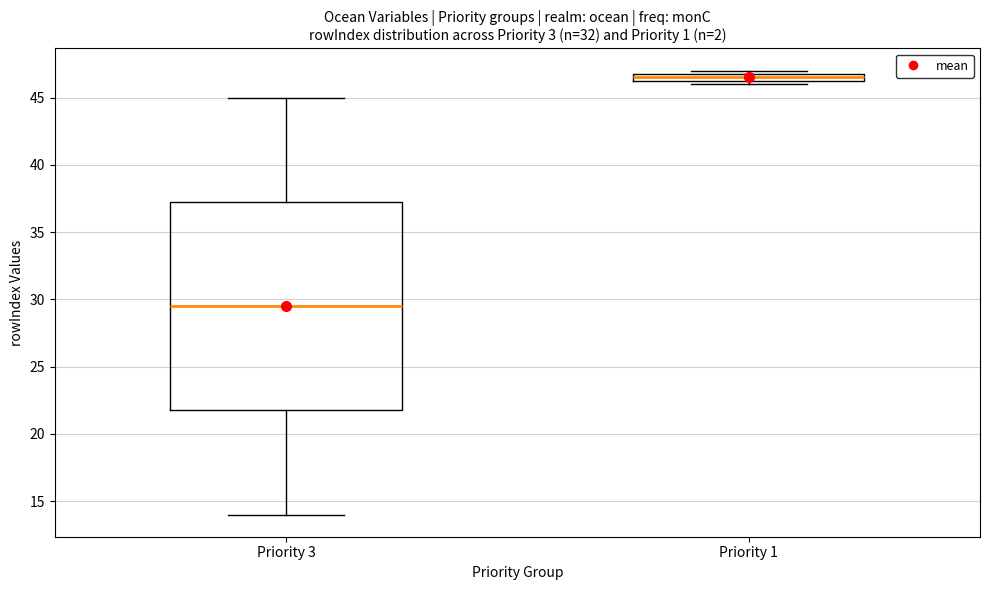

Which box is the tallest, from its lower edge to its upper edge?

Priority 3